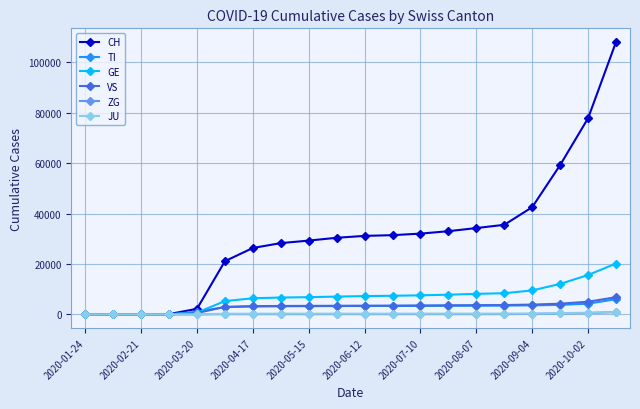

What are all the series names shown in the legend?

CH, TI, GE, VS, ZG, JU